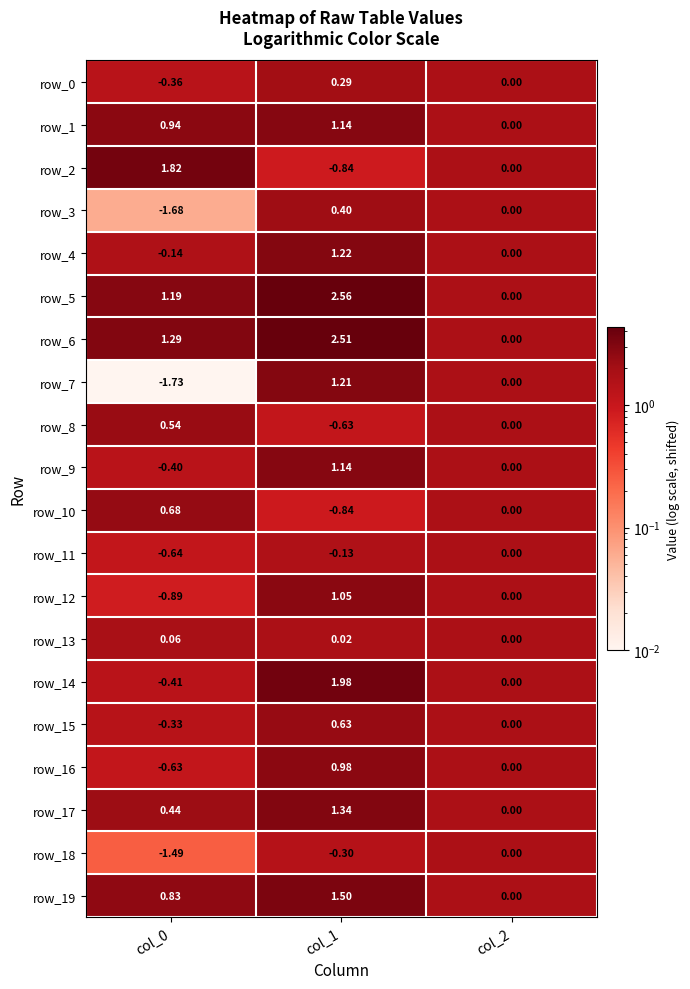

Is the value of row_7 at col_1 greater than the value of row_16 at col_2?

Yes